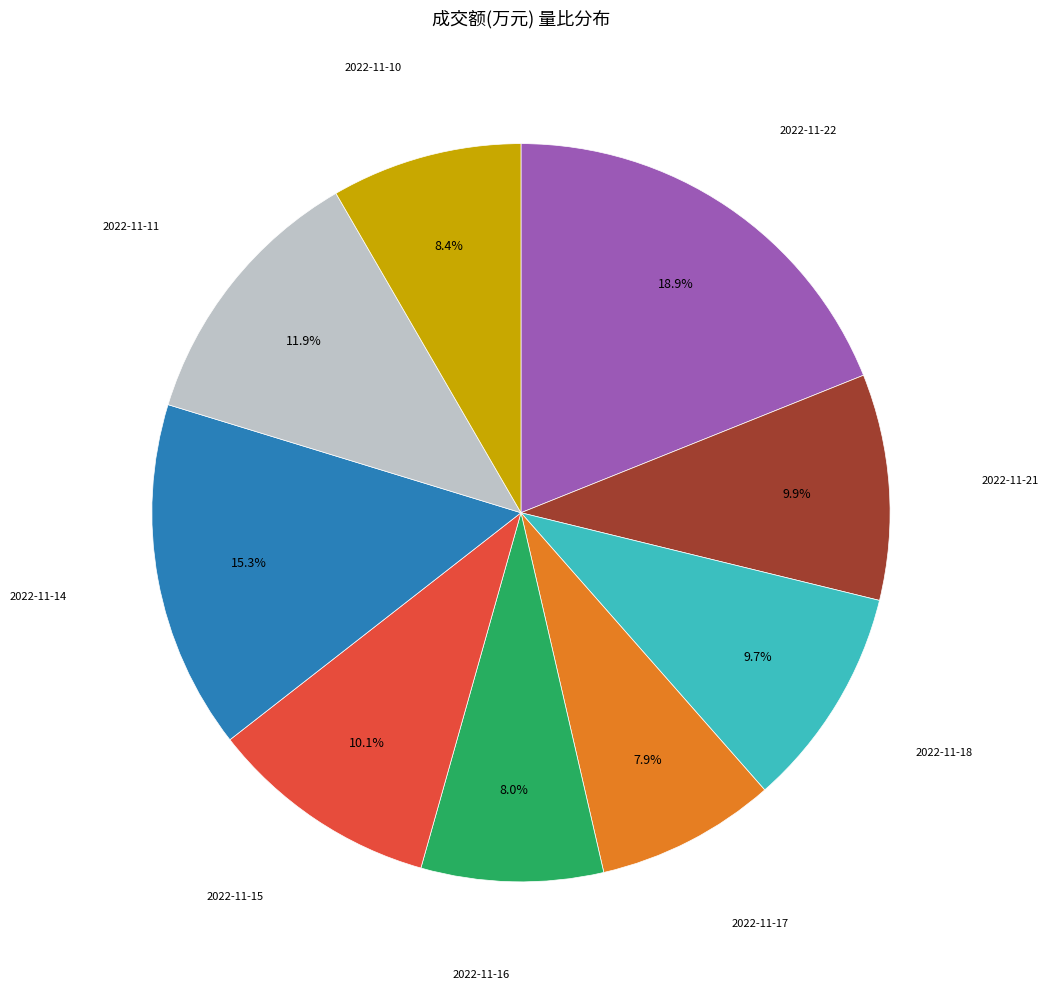

Is there a majority slice in this chart?

No